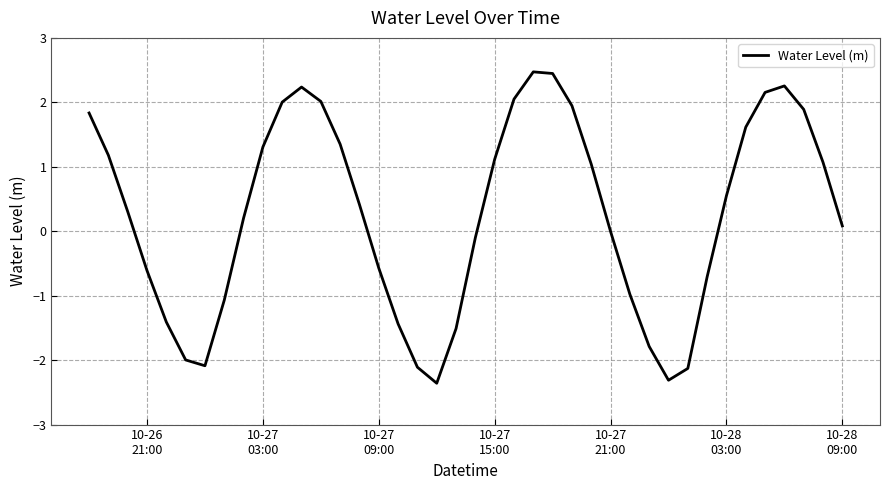

What is the smallest value displayed?

-2.4